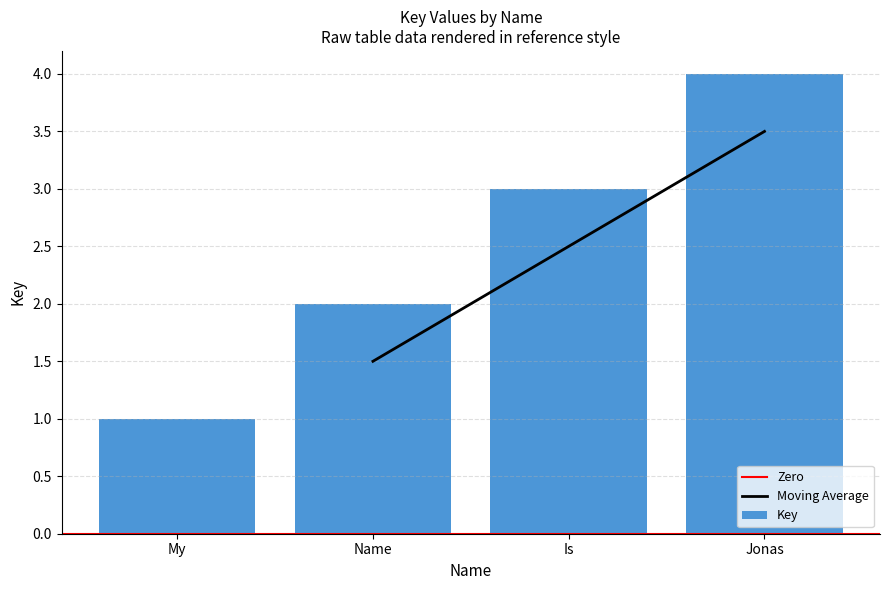

Reading left to right, list all the values displayed in this chart.

1	2	3	4